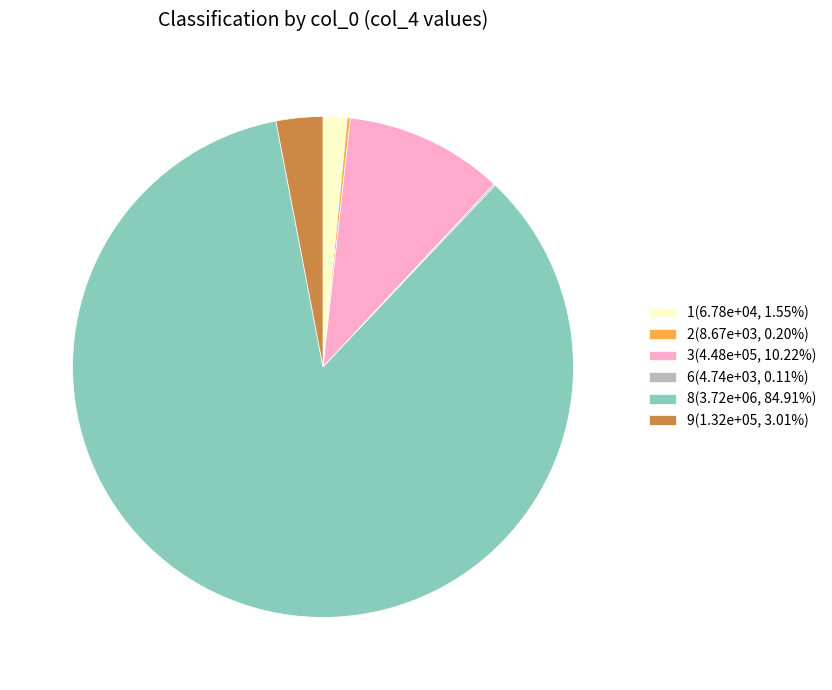

Which category accounts for the majority?

8